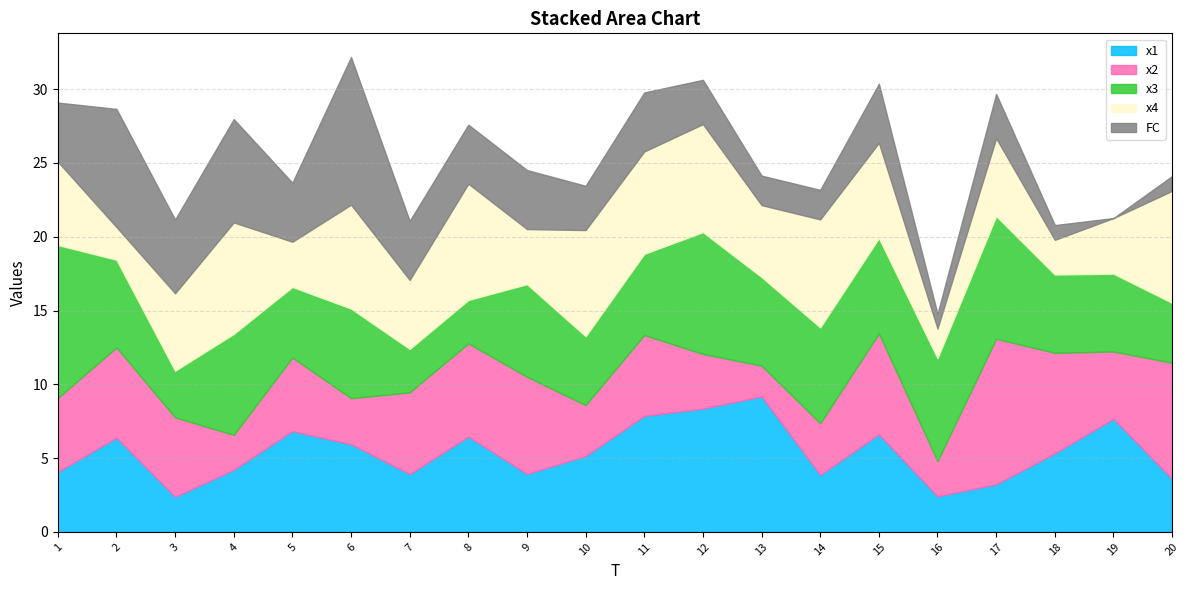

At which category is the sum across all series the highest?

6